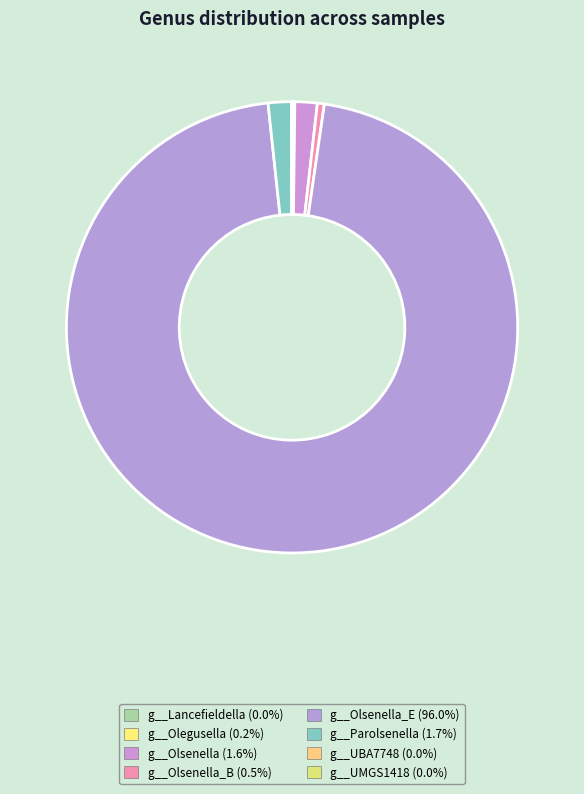

To the nearest percent, what is the difference between the largest and smallest slice percentages?

96%